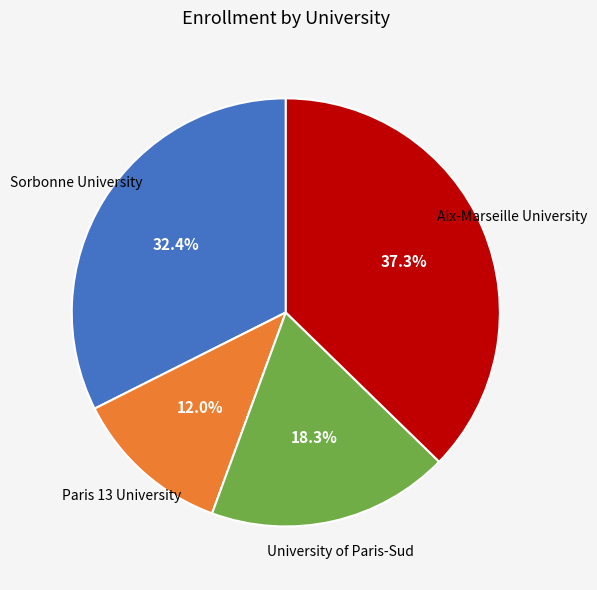

Is there a majority slice in this chart?

No